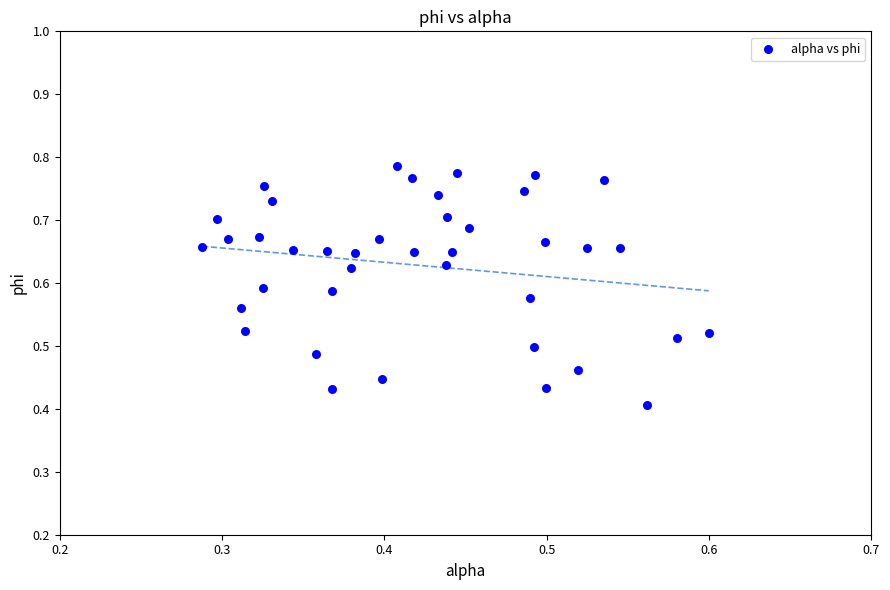

What is the range of X values (max minus min)?

0.3